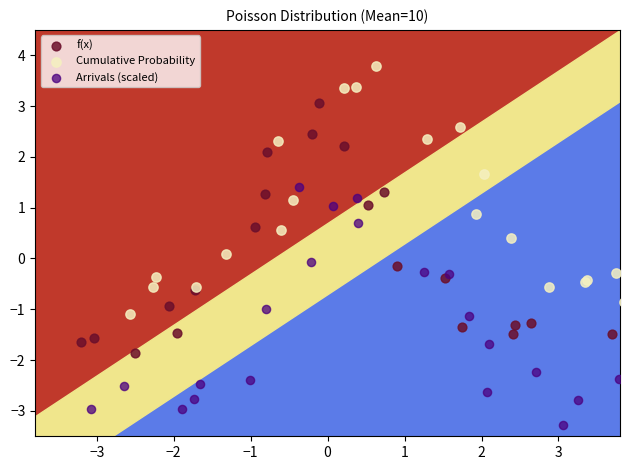

What are all the series names shown in the legend?

f(x), Cumulative Probability, Arrivals (scaled)